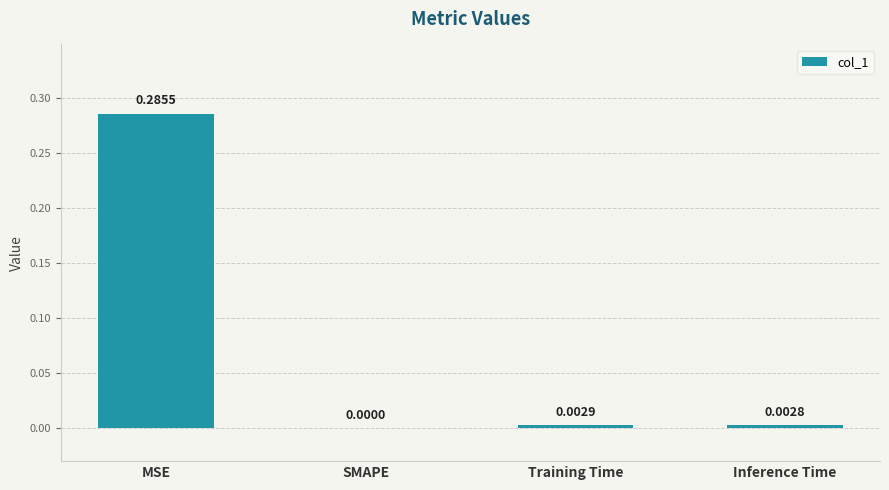

Which category has the highest value across all series?

MSE